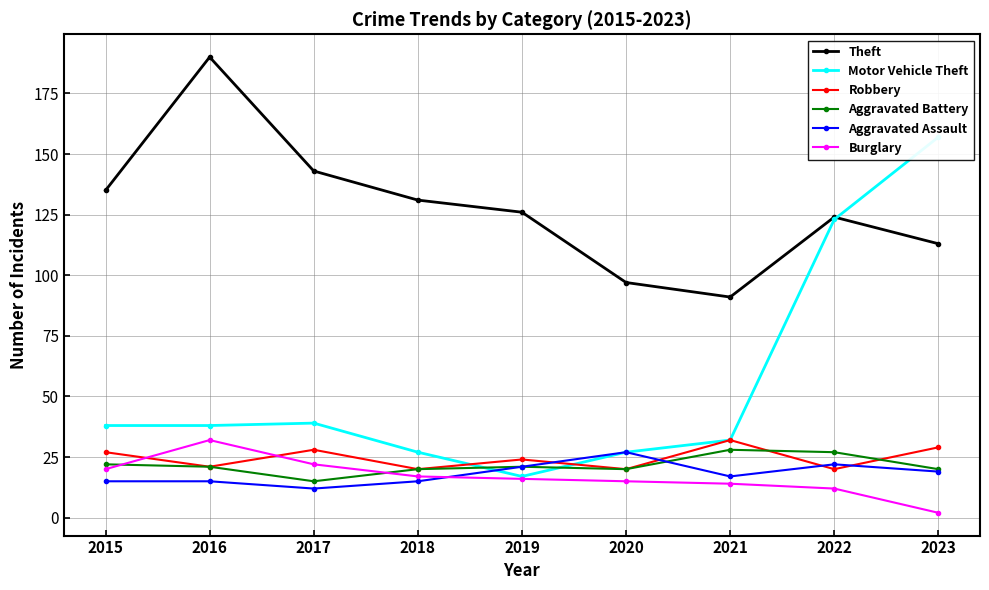

How many times do Motor Vehicle Theft and Aggravated Assault cross each other?

1